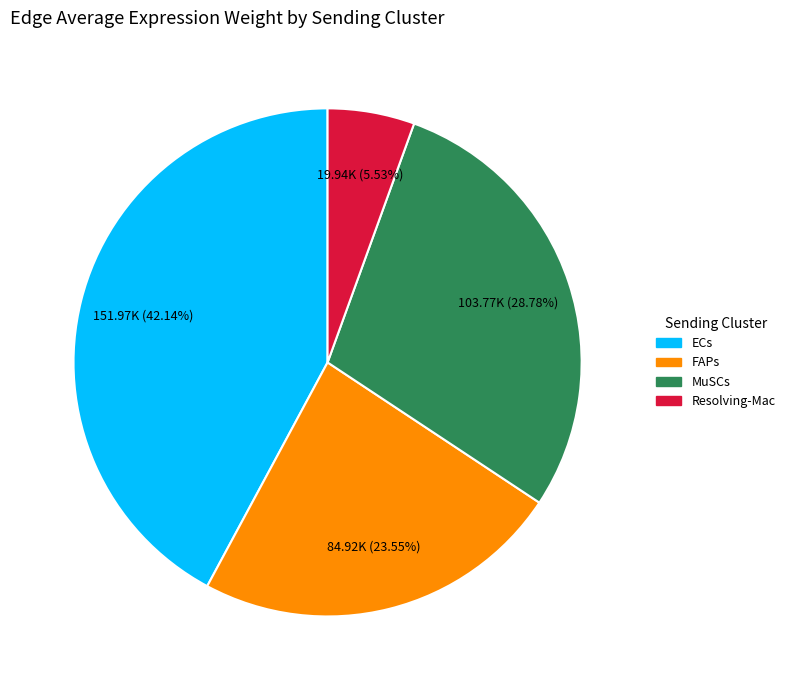

Which has a higher value, Resolving-Mac or FAPs?

FAPs